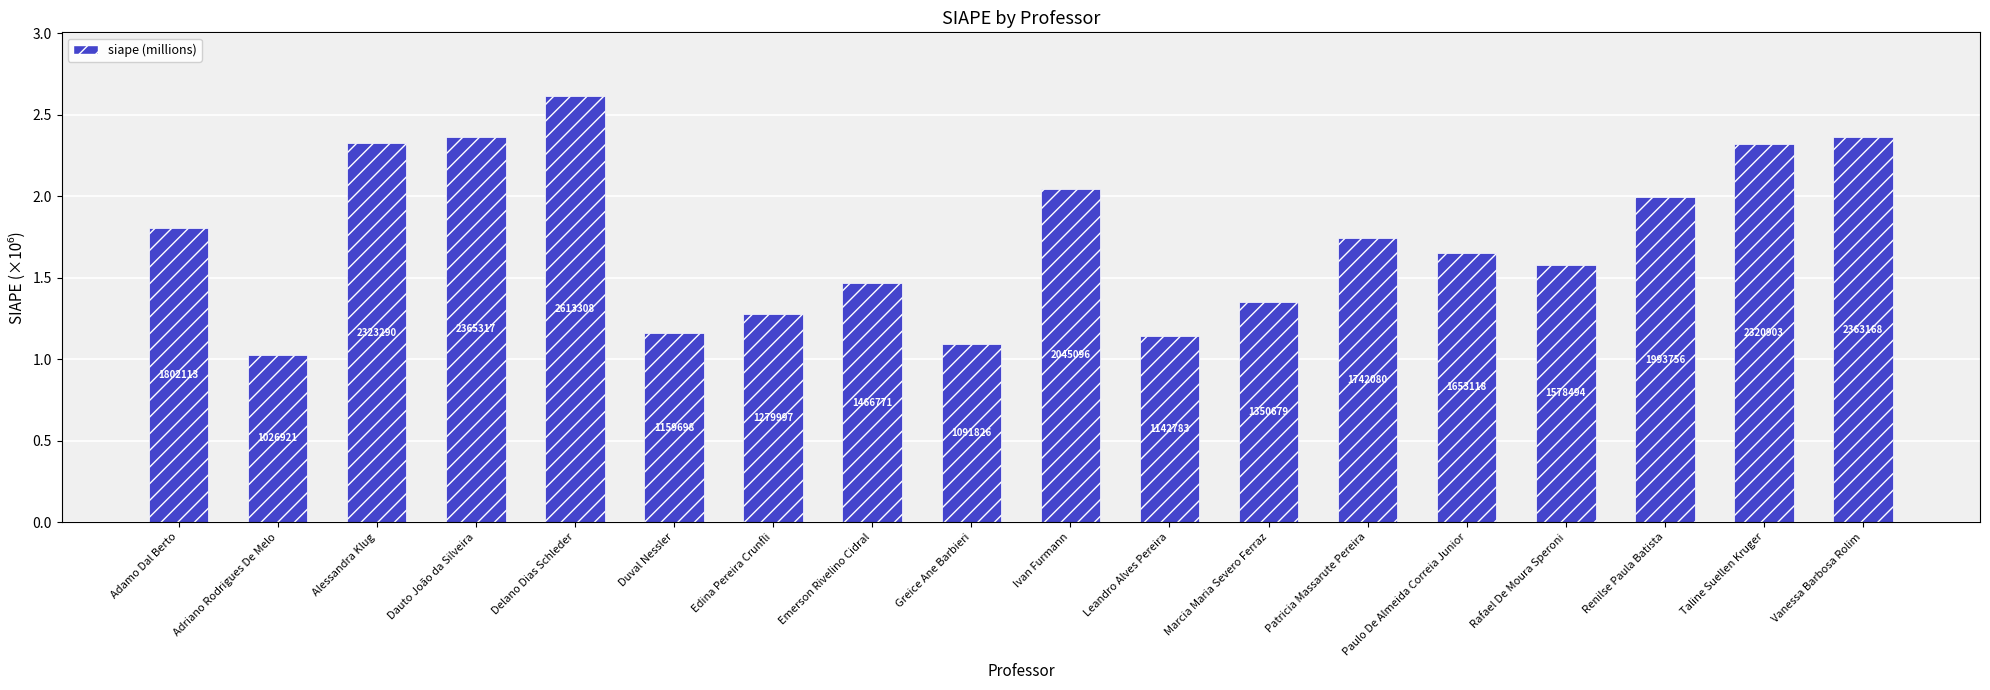

Which category has the highest value across all series?

Delano Dias Schleder